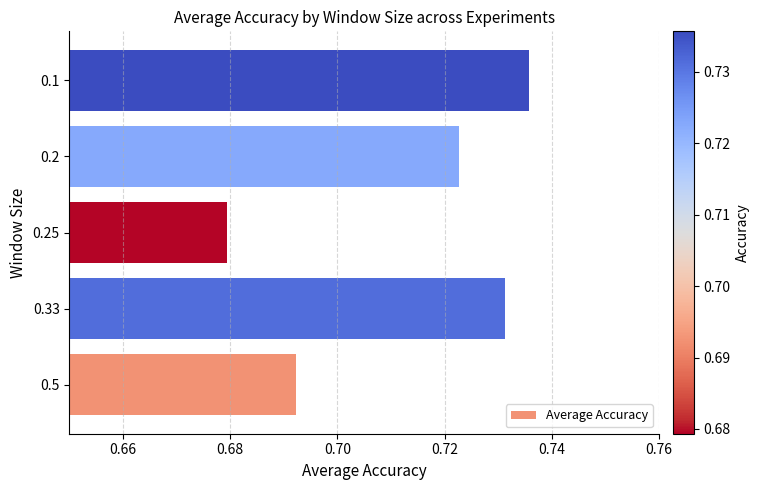

Which label corresponds to the smallest value in the chart?

0.25